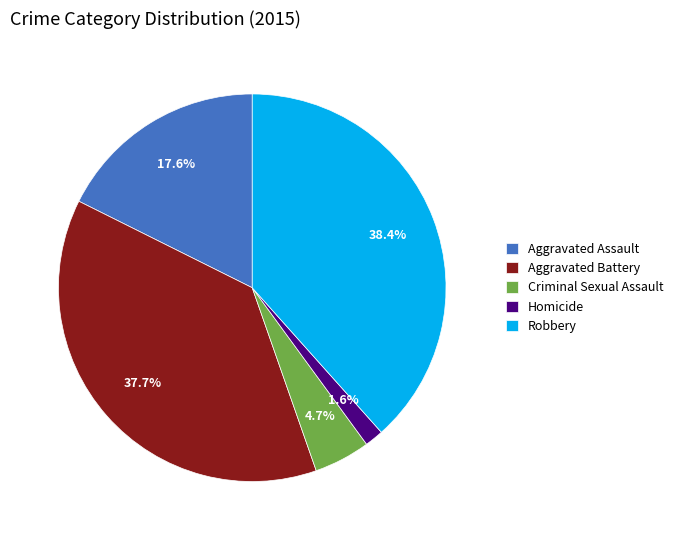

Which slice is the largest?

Robbery